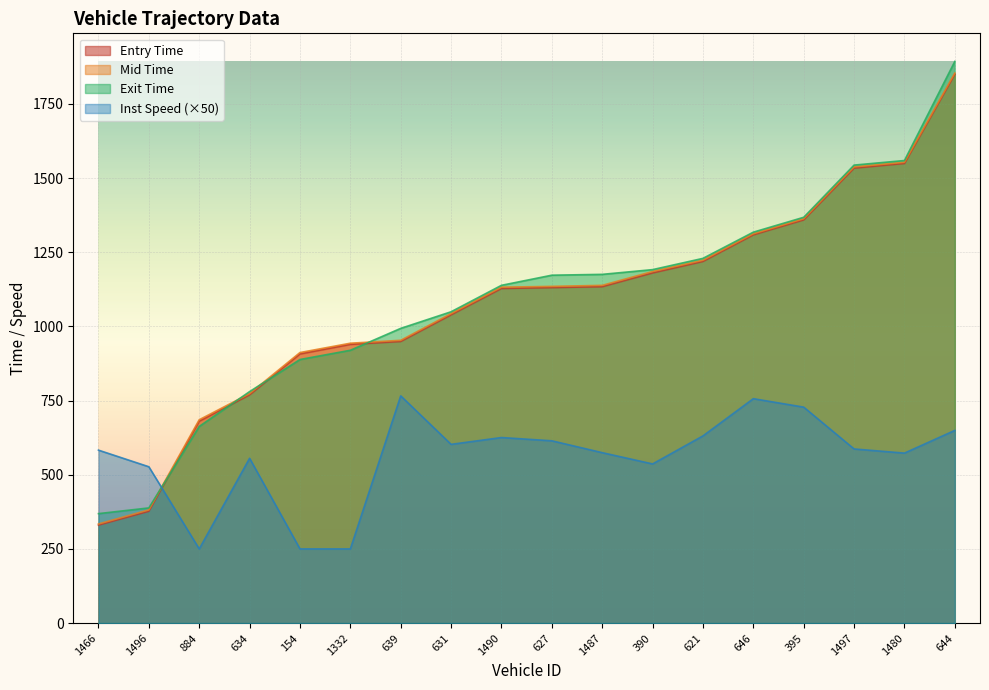

Between 644 and 884, which is larger?

644